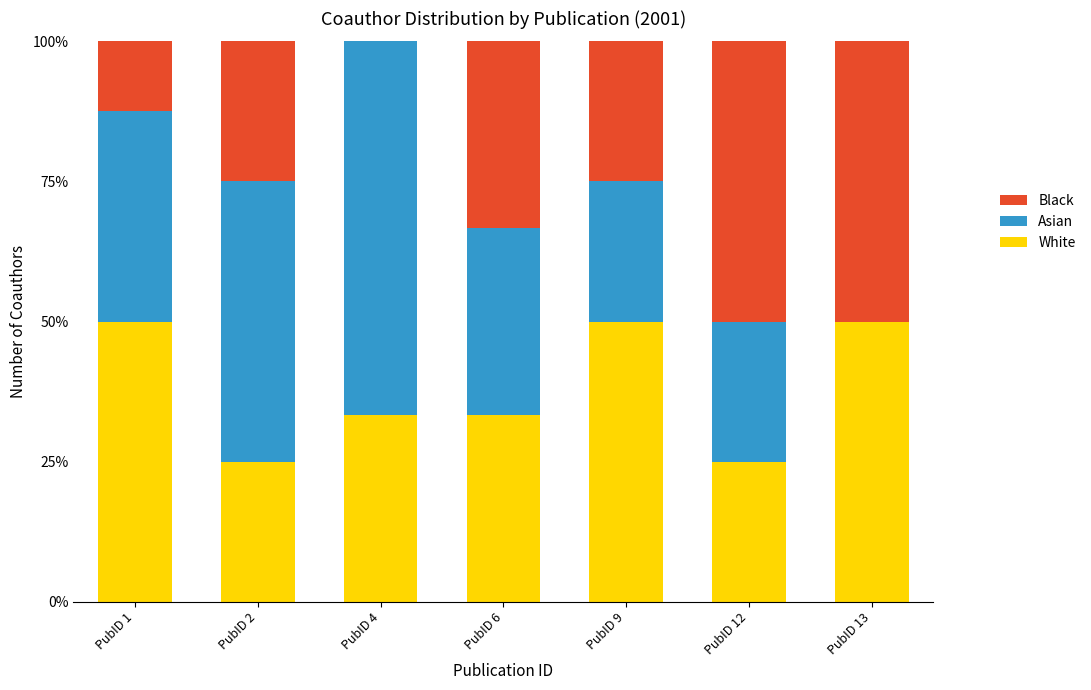

What is the total value across all series at PubID 2?

100.0